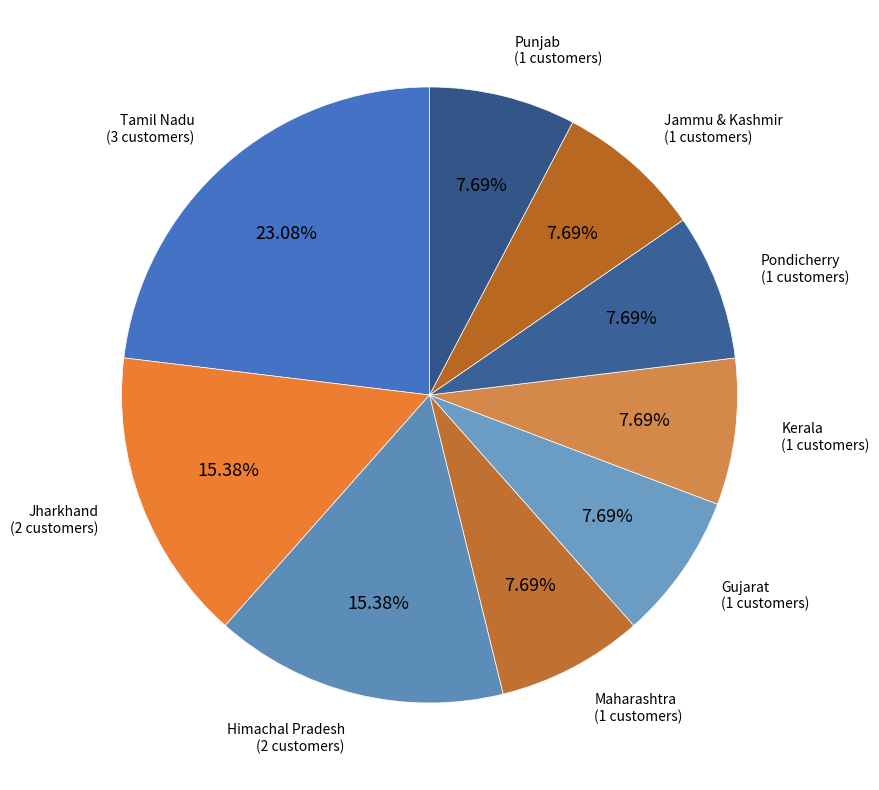

To the nearest percent, what is the average slice percentage?

11%